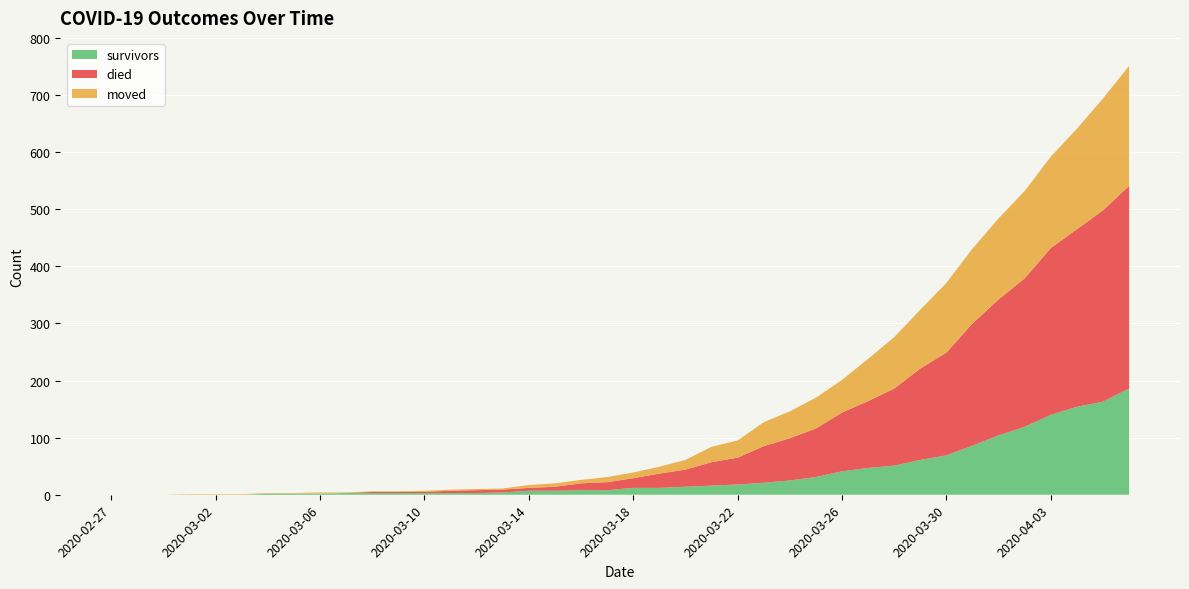

Reading left to right, transcribe all the data shown in this chart.

survivors: 2020-02-27=0	2020-02-28=0	2020-02-29=0	2020-03-01=0	2020-03-02=0	2020-03-03=0	2020-03-04=2	2020-03-05=2	2020-03-06=2	2020-03-07=3	2020-03-08=3	2020-03-09=3	2020-03-10=3	2020-03-11=3	2020-03-12=3	2020-03-13=4	2020-03-14=7	2020-03-15=7	2020-03-16=8	2020-03-17=8	2020-03-18=12	2020-03-19=12	2020-03-20=14	2020-03-21=16	2020-03-22=18	2020-03-23=21	2020-03-24=25	2020-03-25=31	2020-03-26=41	2020-03-27=47	2020-03-28=51	2020-03-29=61	2020-03-30=69	2020-03-31=86	2020-04-01=104	2020-04-02=119	2020-04-03=140	2020-04-04=154	2020-04-05=163	2020-04-06=186
died: 2020-02-27=0	2020-02-28=0	2020-02-29=0	2020-03-01=0	2020-03-02=0	2020-03-03=0	2020-03-04=0	2020-03-05=0	2020-03-06=0	2020-03-07=0	2020-03-08=2	2020-03-09=2	2020-03-10=2	2020-03-11=4	2020-03-12=5	2020-03-13=5	2020-03-14=5	2020-03-15=7	2020-03-16=12	2020-03-17=14	2020-03-18=17	2020-03-19=25	2020-03-20=30	2020-03-21=41	2020-03-22=47	2020-03-23=64	2020-03-24=74	2020-03-25=85	2020-03-26=103	2020-03-27=117	2020-03-28=135	2020-03-29=160	2020-03-30=180	2020-03-31=214	2020-04-01=238	2020-04-02=260	2020-04-03=292	2020-04-04=311	2020-04-05=335	2020-04-06=355
moved: 2020-02-27=0	2020-02-28=0	2020-02-29=0	2020-03-01=1	2020-03-02=1	2020-03-03=1	2020-03-04=1	2020-03-05=1	2020-03-06=2	2020-03-07=1	2020-03-08=1	2020-03-09=1	2020-03-10=2	2020-03-11=2	2020-03-12=2	2020-03-13=2	2020-03-14=5	2020-03-15=6	2020-03-16=6	2020-03-17=9	2020-03-18=10	2020-03-19=12	2020-03-20=17	2020-03-21=27	2020-03-22=30	2020-03-23=42	2020-03-24=47	2020-03-25=54	2020-03-26=57	2020-03-27=74	2020-03-28=90	2020-03-29=103	2020-03-30=122	2020-03-31=131	2020-04-01=142	2020-04-02=153	2020-04-03=160	2020-04-04=176	2020-04-05=196	2020-04-06=210